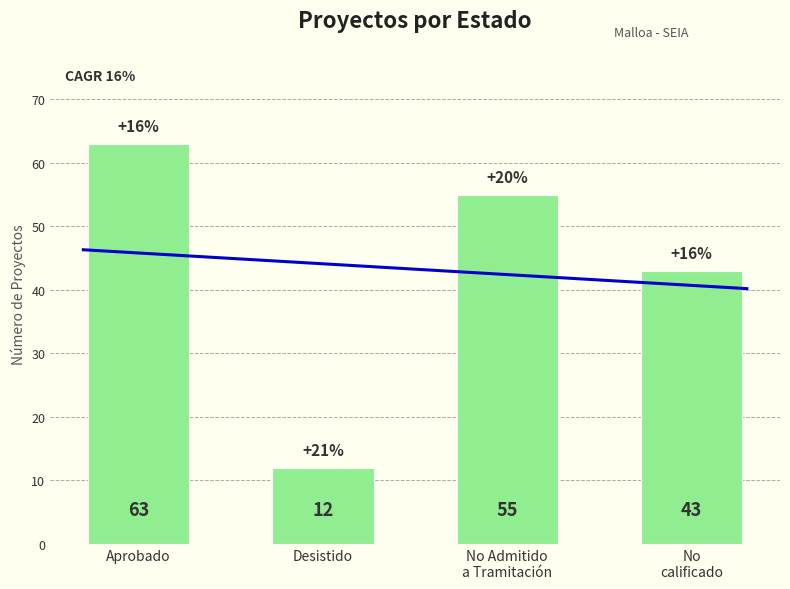

What is the value of the 3rd bar from the left?

55